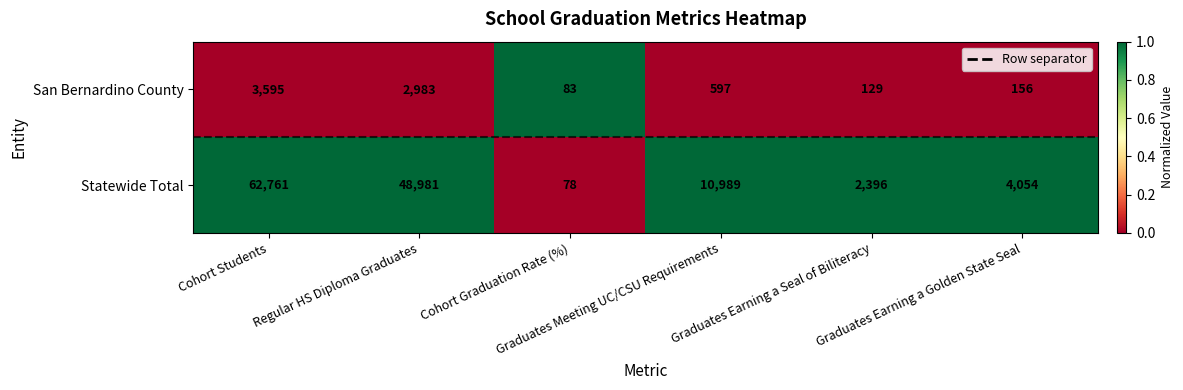

List the series in order of their peak value, highest first.

Statewide Total, San Bernardino County